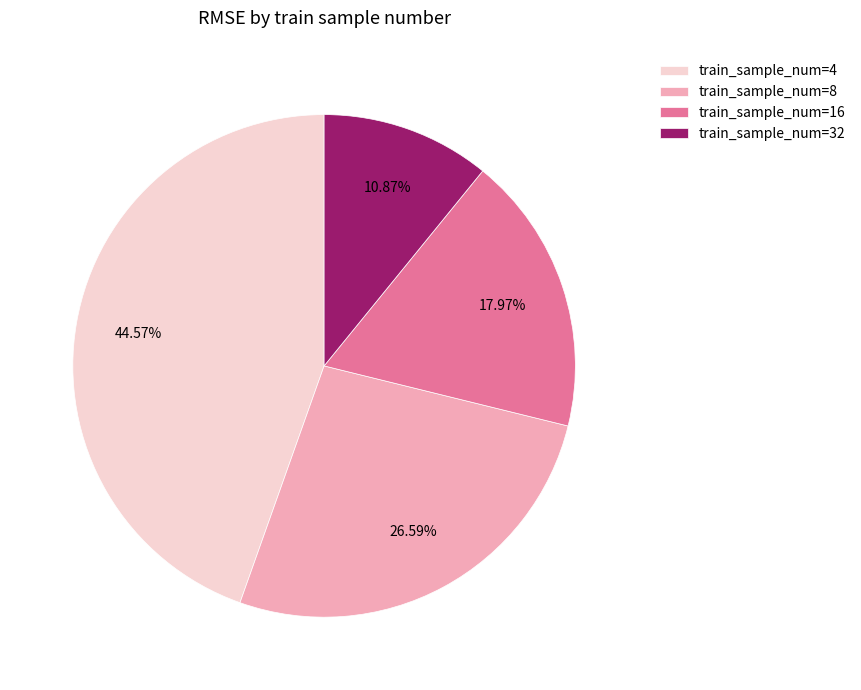

How many slices are in this pie chart?

4